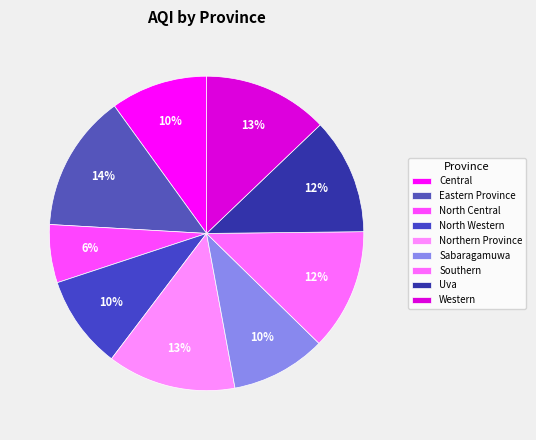

Does Southern represent more than half of the total?

No